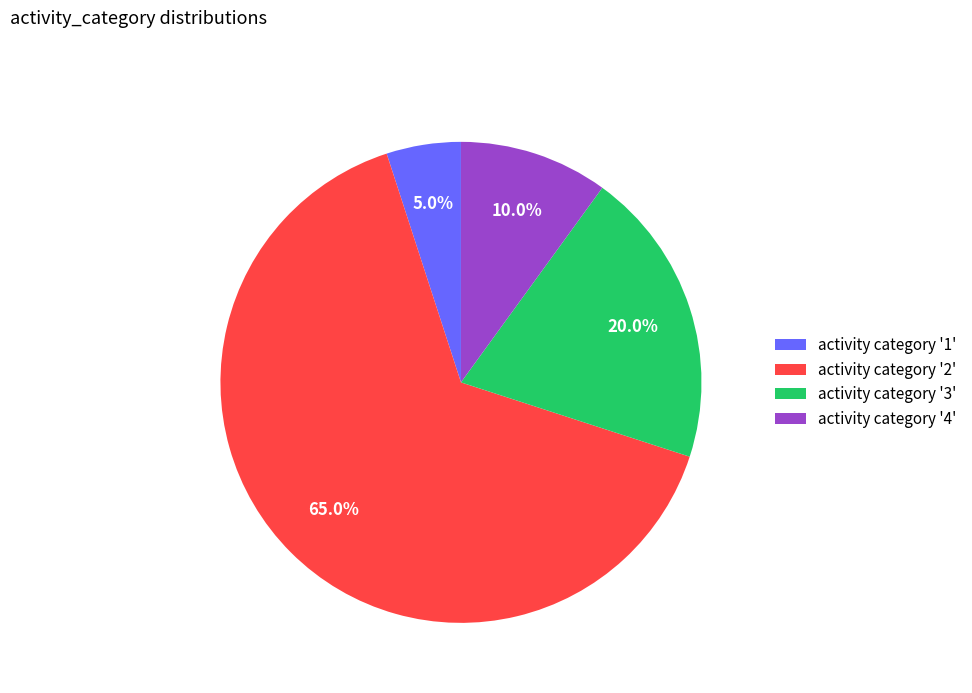

Is there any slice that represents more than half of the pie?

Yes